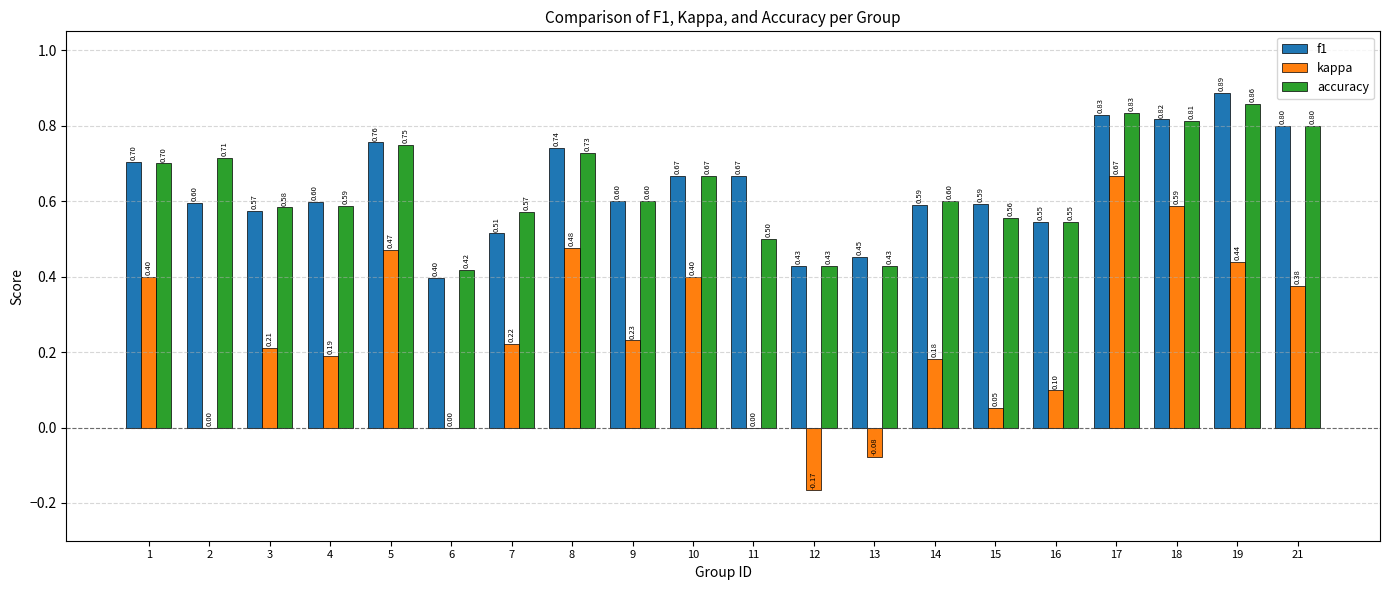

What is the spread (max minus min) of values at 21?

0.4